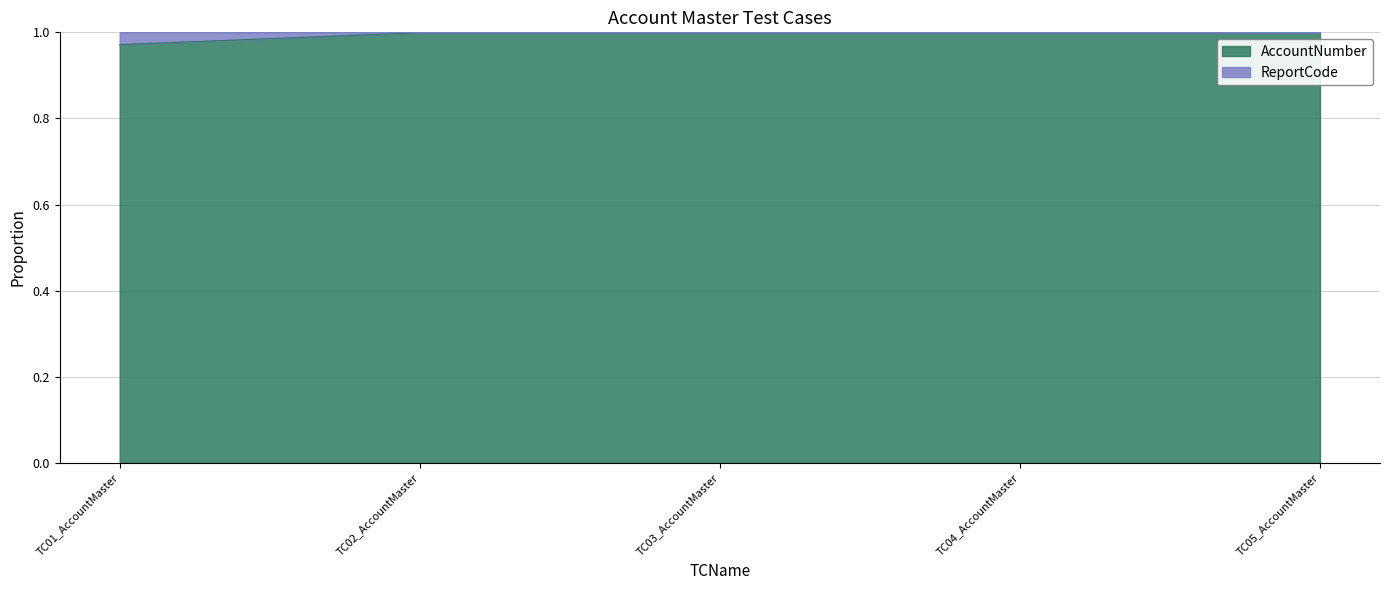

Rank the categories by value from lowest to highest.

TC01_AccountMaster, TC02_AccountMaster, TC04_AccountMaster, TC03_AccountMaster, TC05_AccountMaster